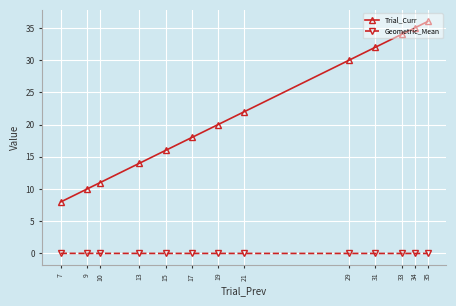

Between 29 and 35, which series saw the biggest shift?

Trial_Curr